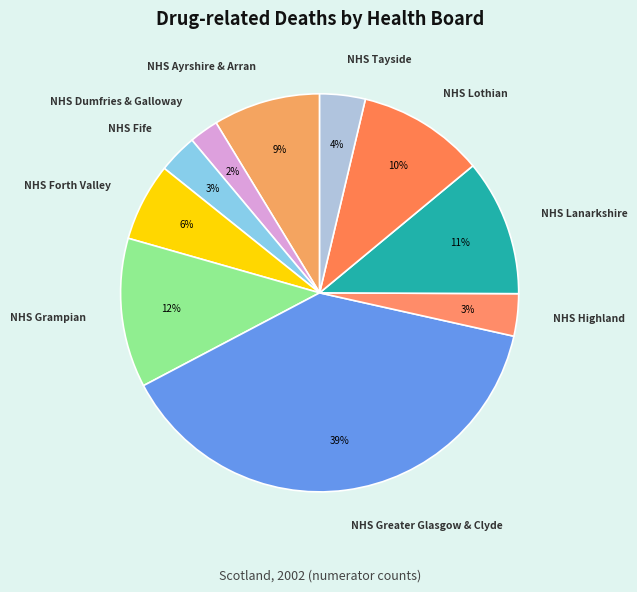

True or false: NHS Tayside accounts for 19% of the total.

False